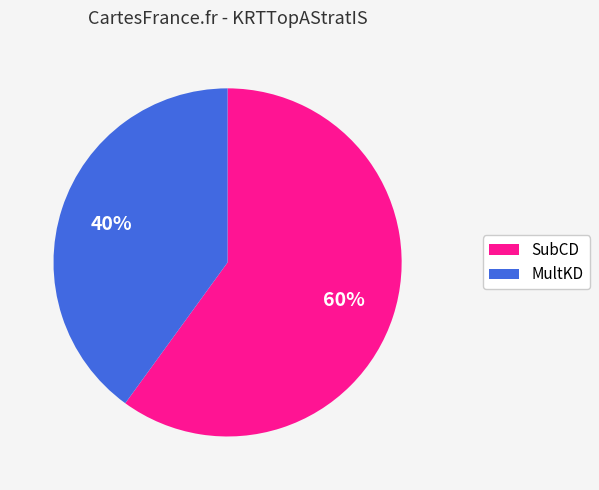

Is there any slice that represents more than half of the pie?

Yes